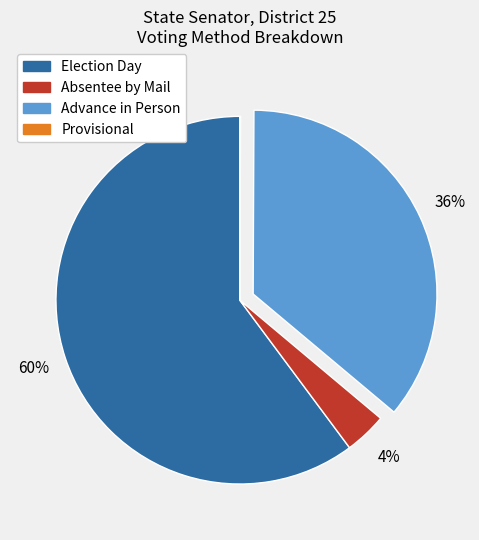

Combined, do Election Day and Absentee by Mail account for over 50%?

Yes